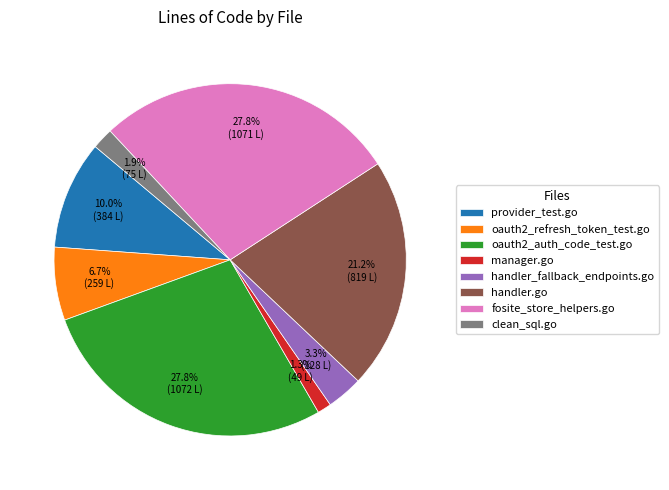

What is the smallest slice in the pie chart?

manager.go